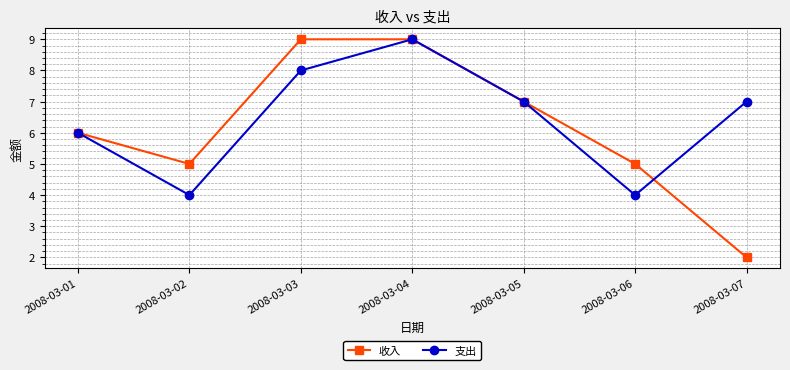

True or false: 收入 has a value of 9 at 2008-03-03.

True